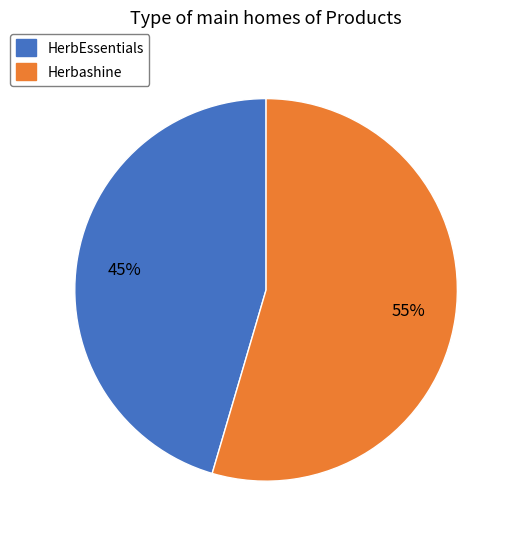

How many segments does this pie chart have?

2